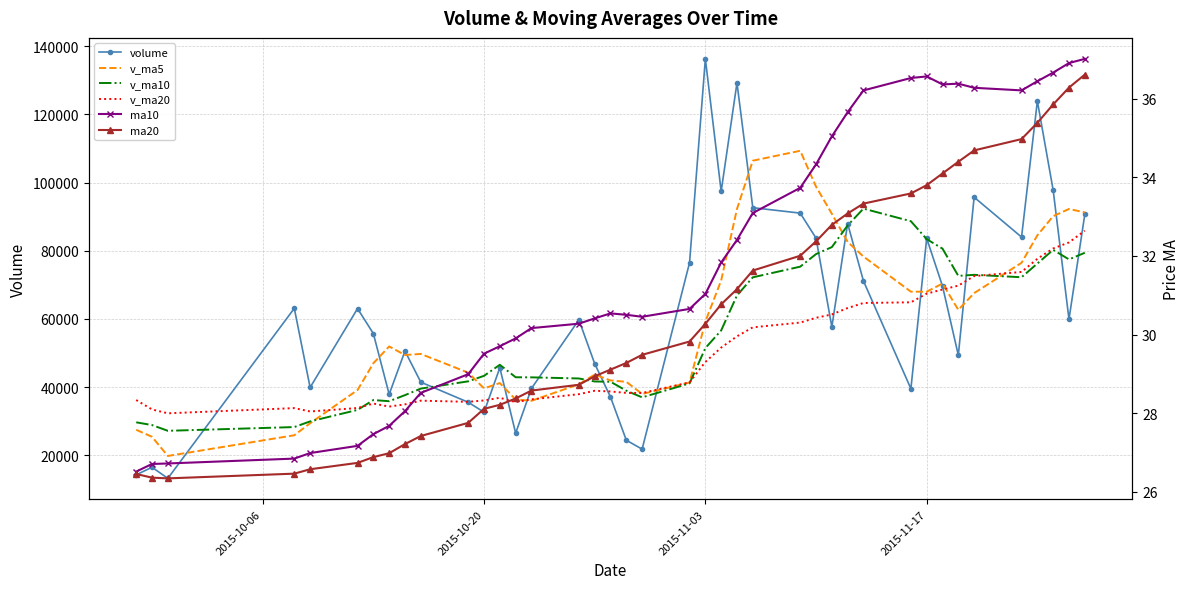

How many interior local valleys does the v_ma20 series have?

6